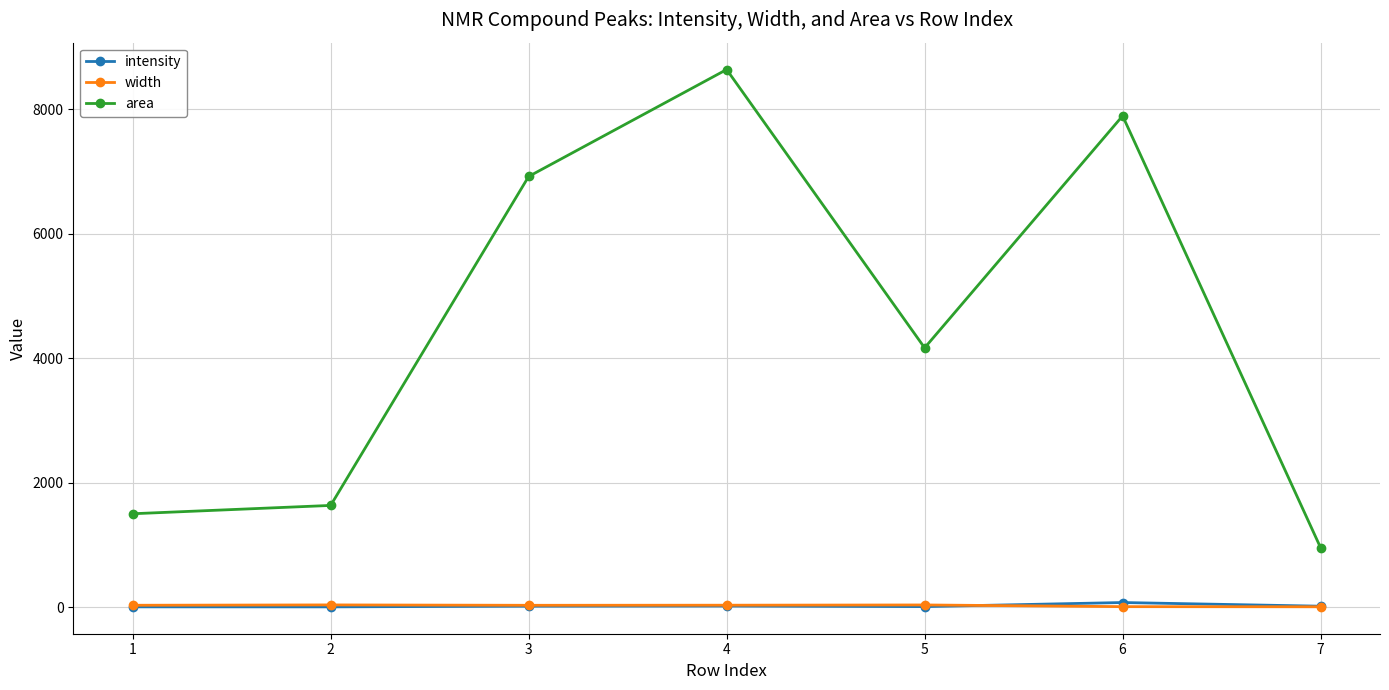

In area, how many points are higher than both neighbors (excluding endpoints)?

2